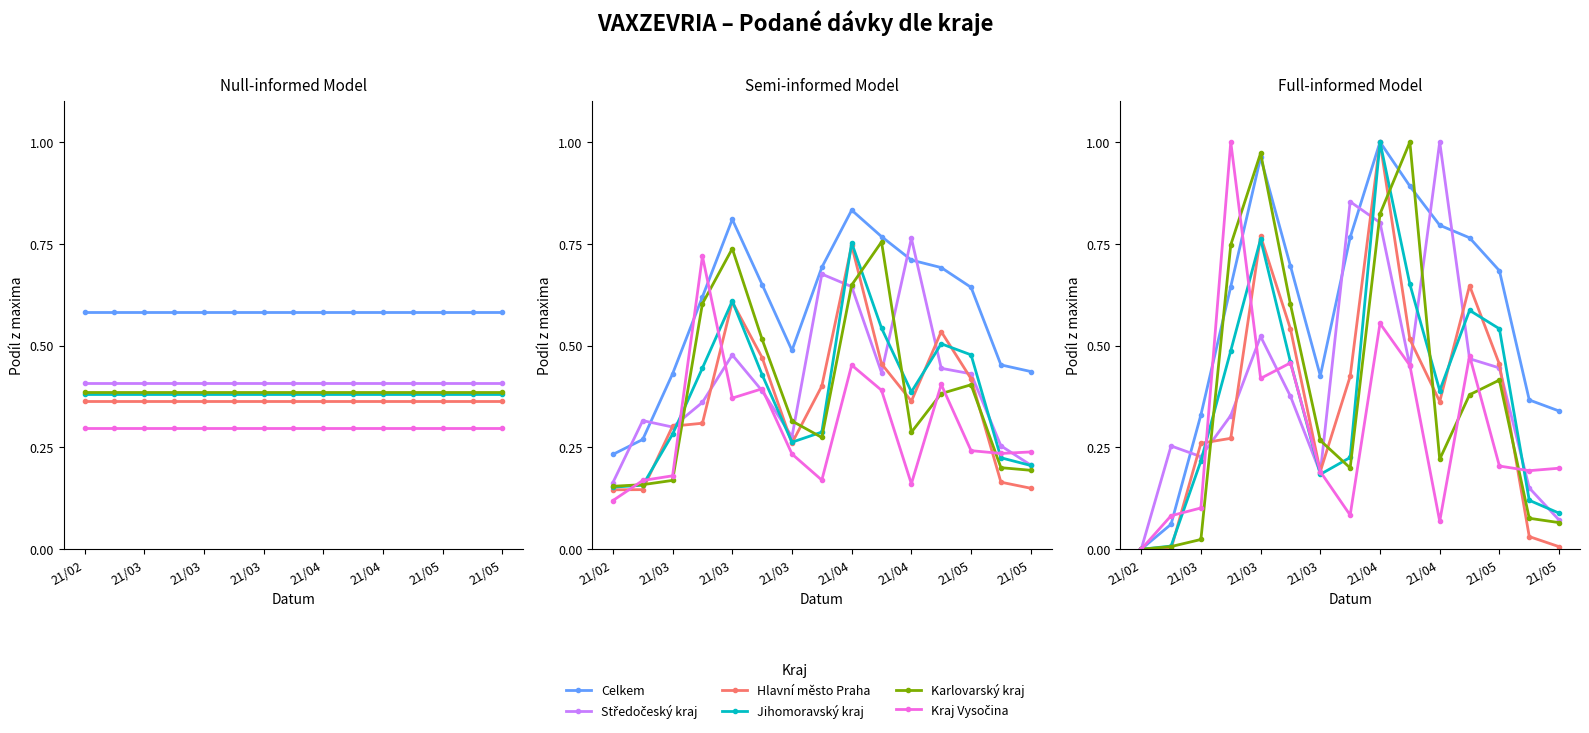

What is the total value across all series at 21/05?

1.4